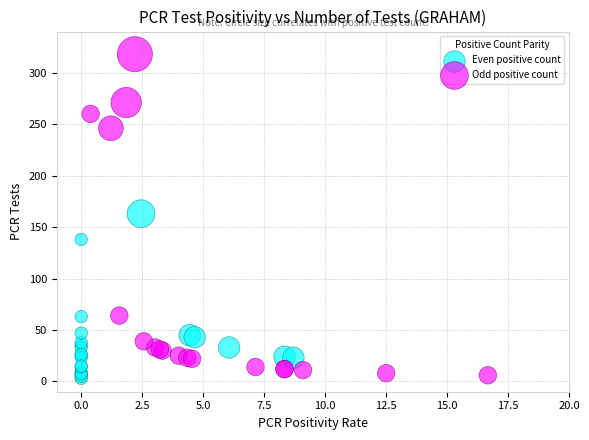

Which series has the widest spread of Y values?

Odd positive count